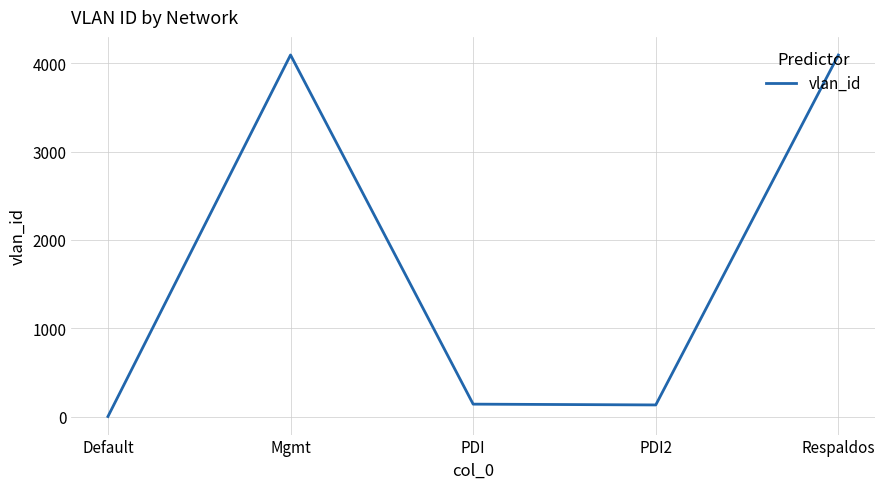

Is it true that the value at PDI is 141?

True